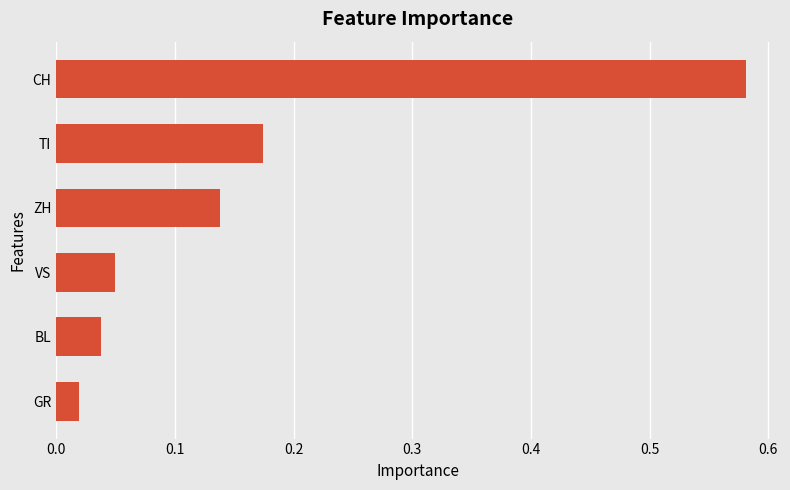

Where is the data nearest to the value 0?

GR